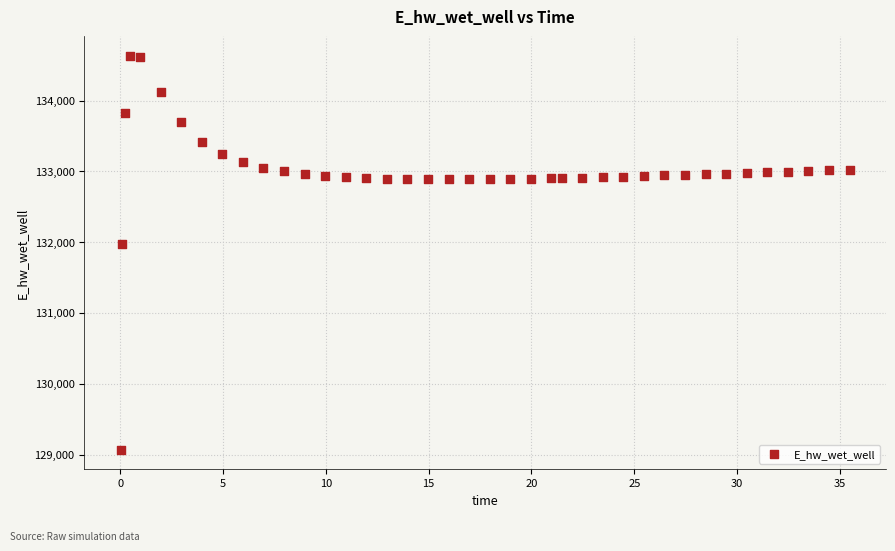

What is the range of X values (max minus min)?

35.4